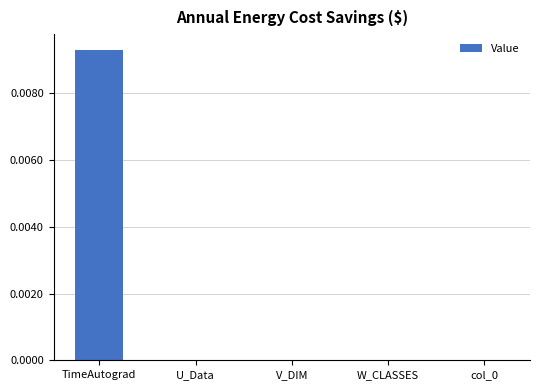

True or false: the data shows 0.0 at U_Data.

True